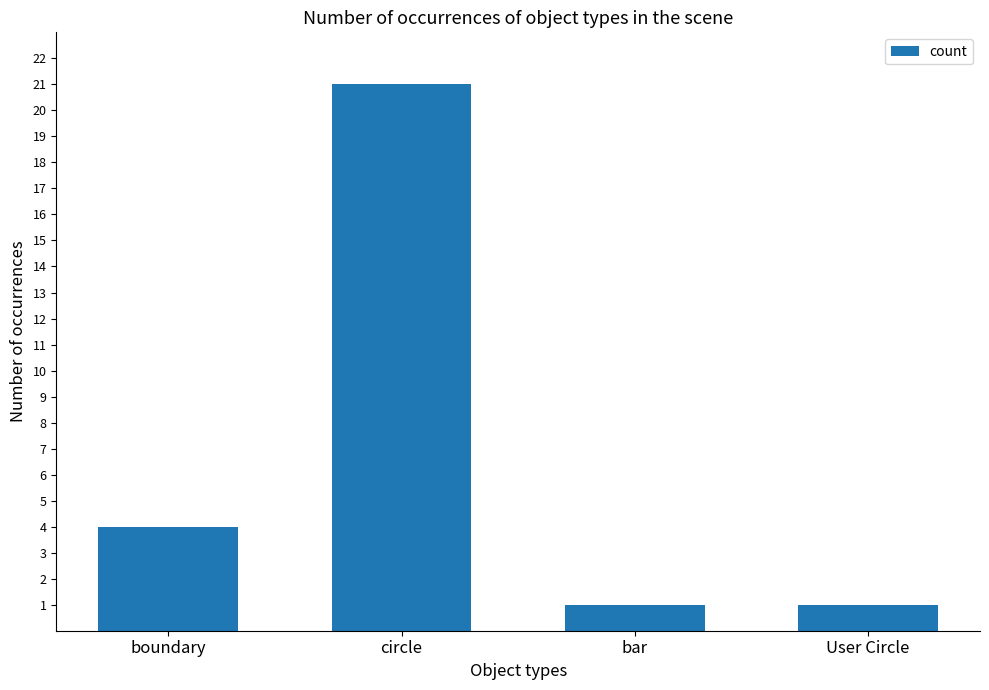

Is it true that the value at circle is 21?

True